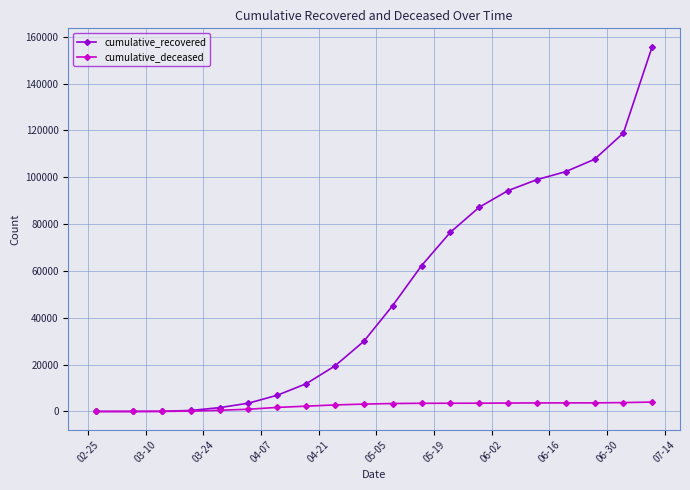

How many lines are shown in the chart?

2